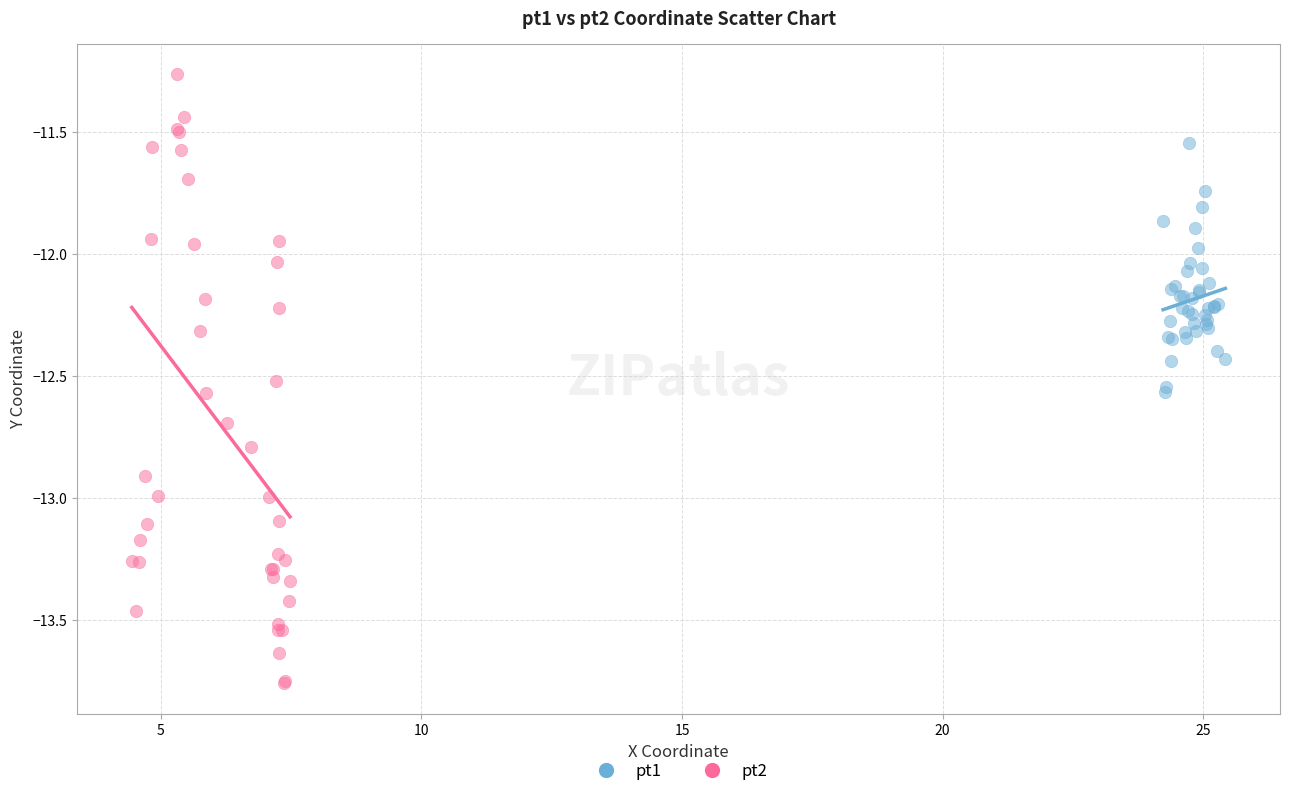

Which series reaches the maximum Y coordinate?

pt2